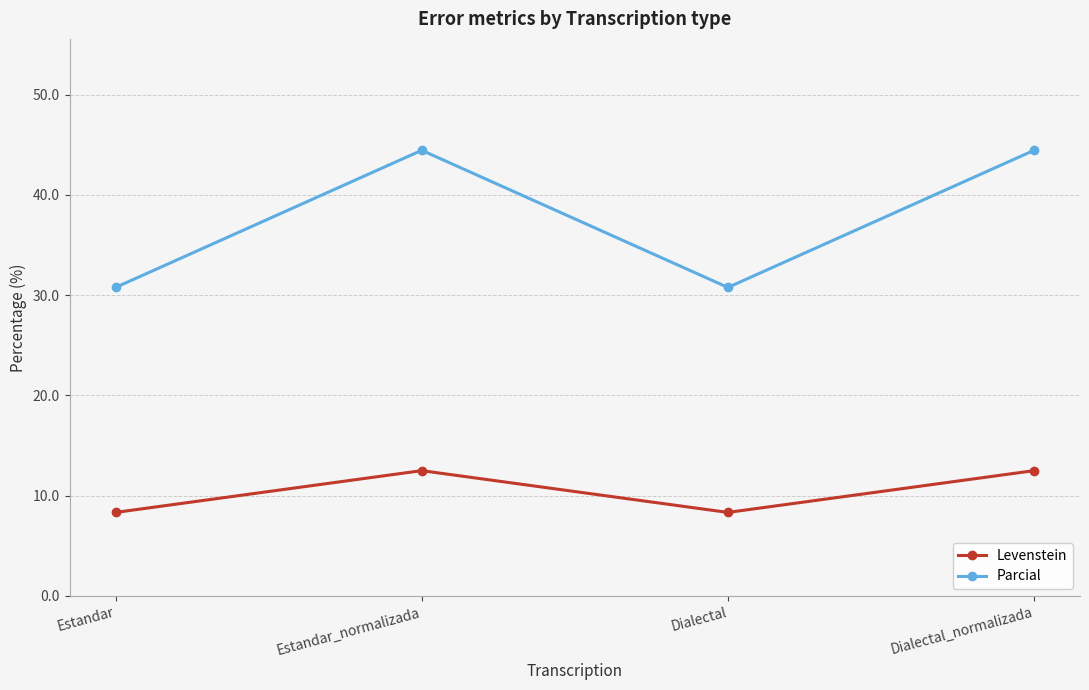

What is the maximum value for Levenstein?

12.5